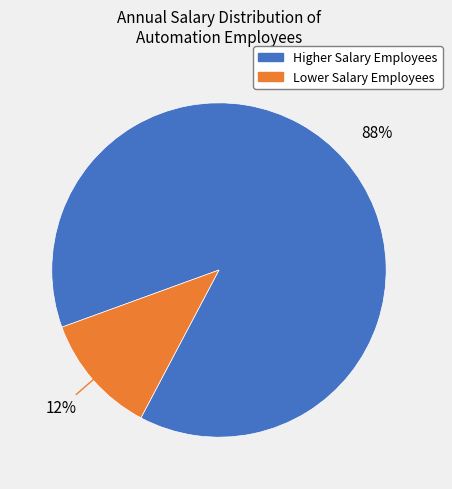

To the nearest percent, what is the average slice percentage?

50%